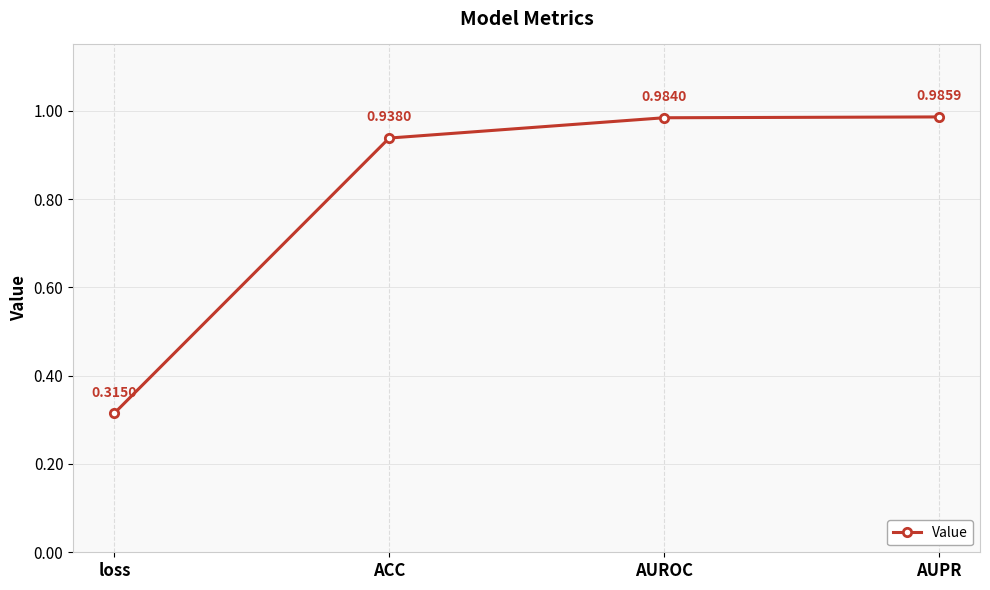

What position from the right is AUROC?

2